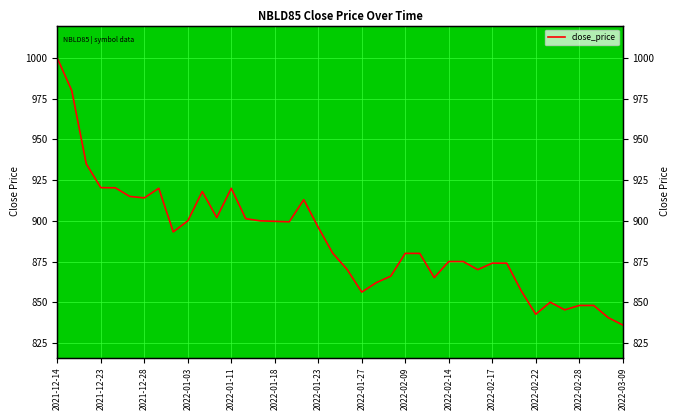

What is the label of the 15th point from the left?

14